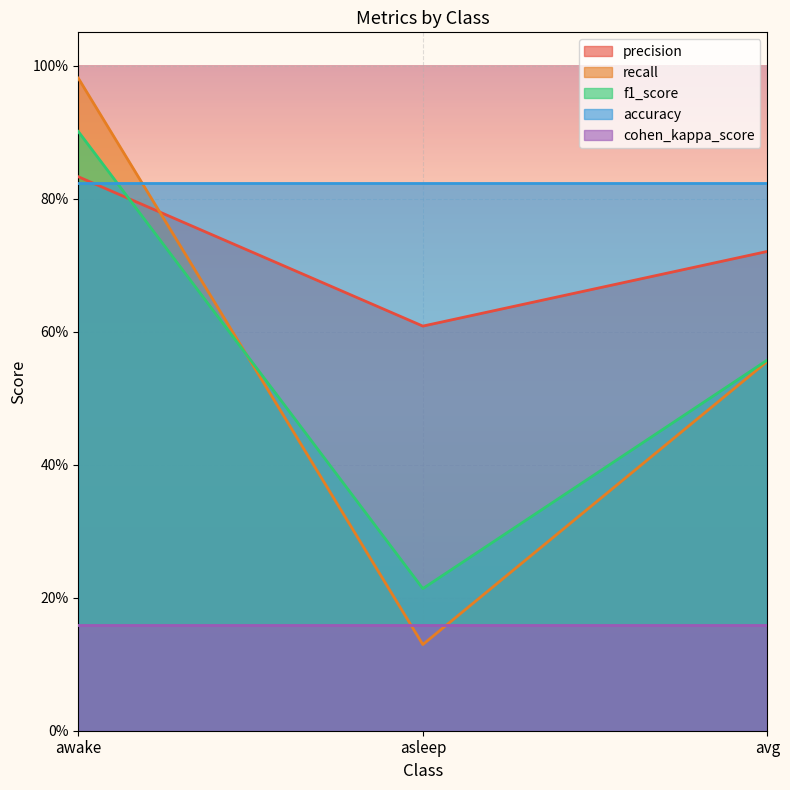

How many precision values are between 0 and 1?

3